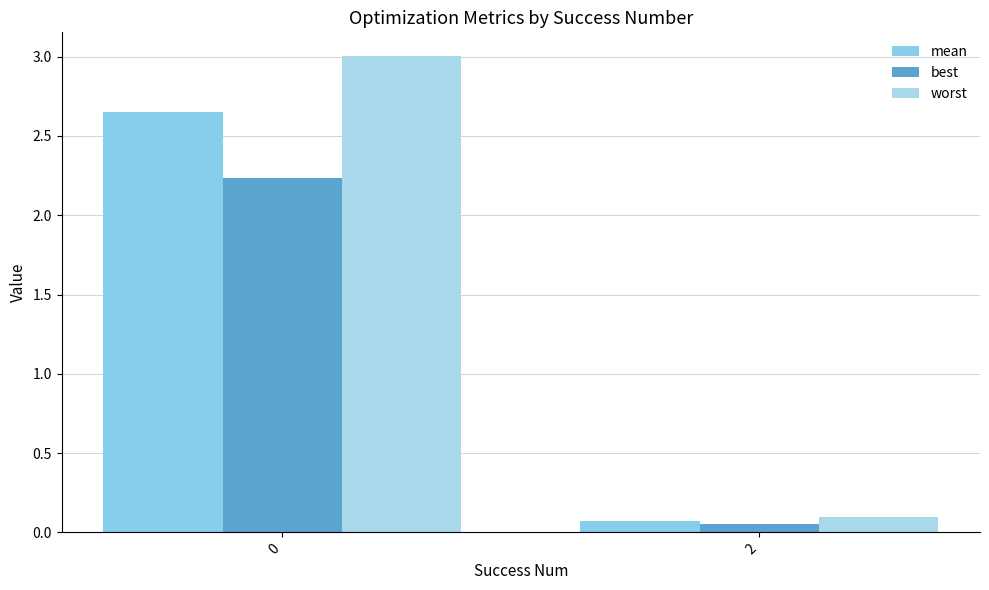

At how many categories does at least one series exceed 0?

2